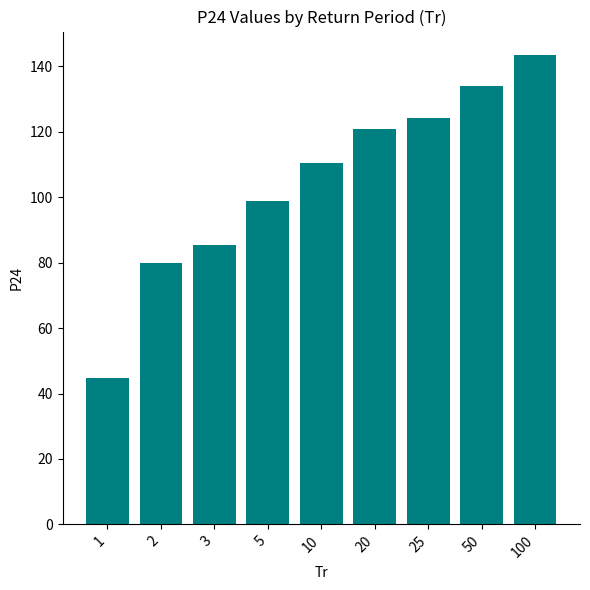

Approximately how many times larger is the value at 10 compared to 25?

0.9